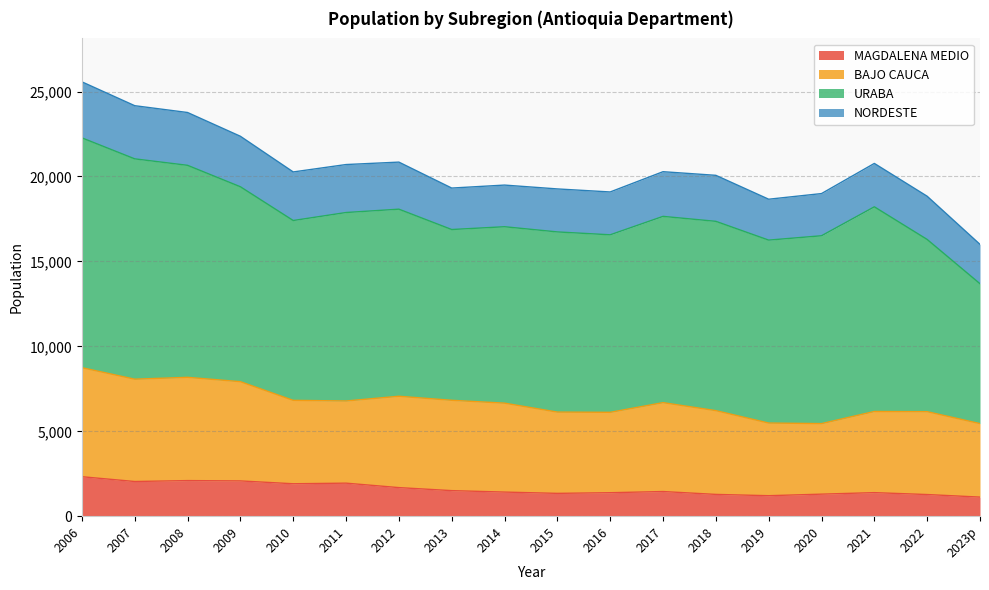

Rank the categories by URABA value from highest to lowest.

2006, 2007, 2008, 2021, 2009, 2018, 2011, 2020, 2012, 2017, 2019, 2015, 2010, 2016, 2014, 2022, 2013, 2023p